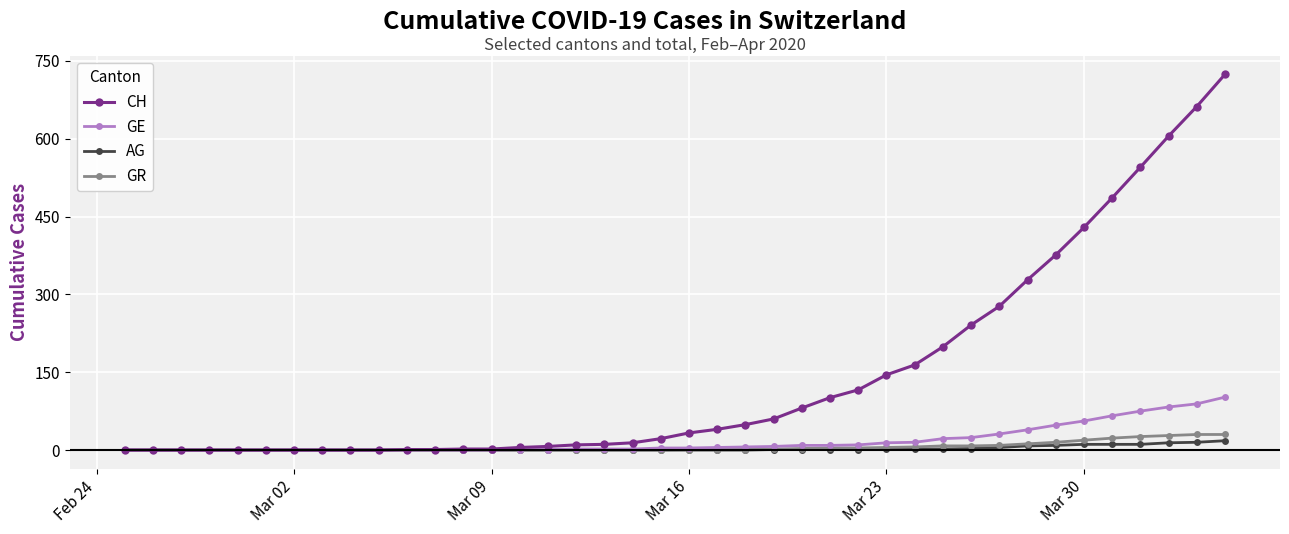

Which series has the largest total across all categories?

CH